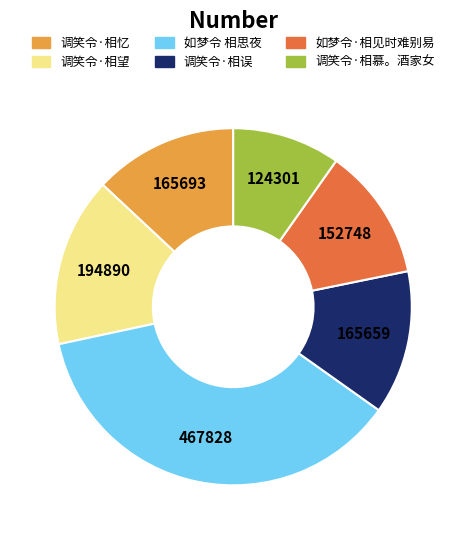

Approximately how many times larger is the value at 如梦令·相见时难别易 compared to 如梦令 相思夜?

0.3